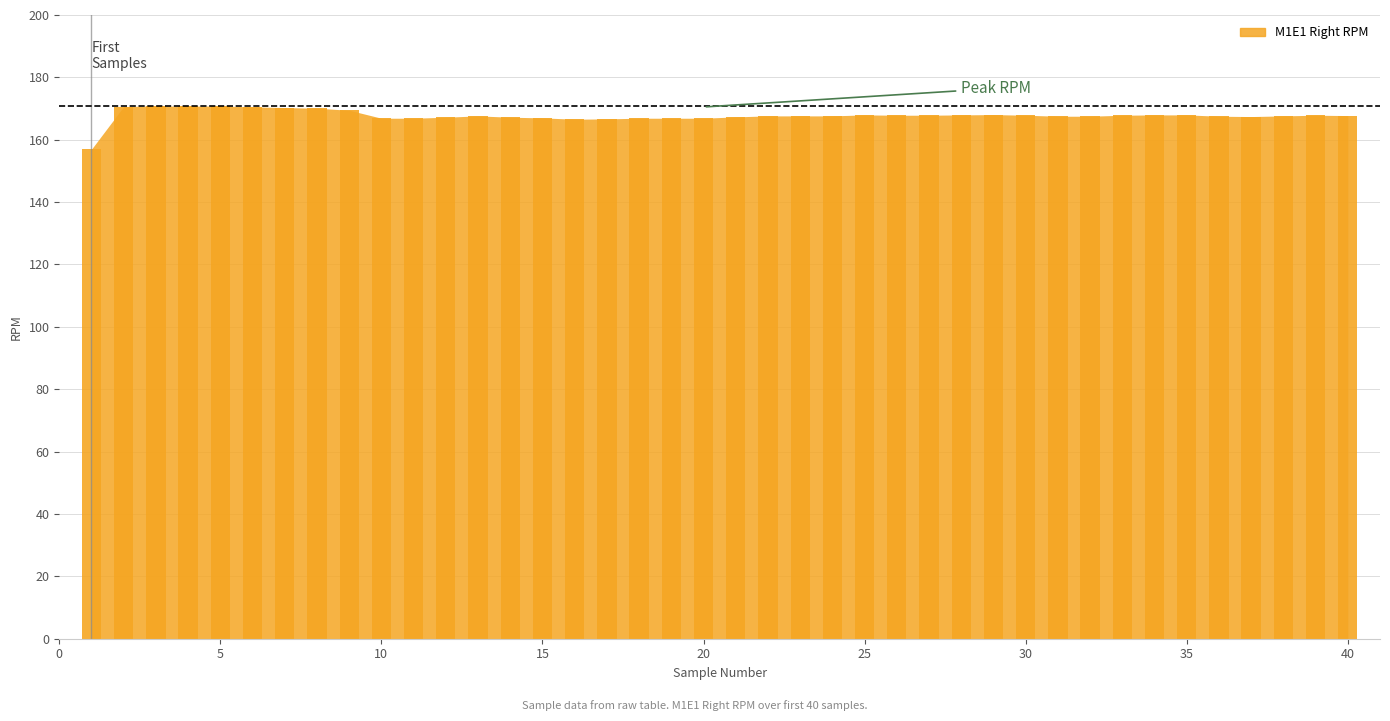

What is the value of the 35th bar from the left?

168.0